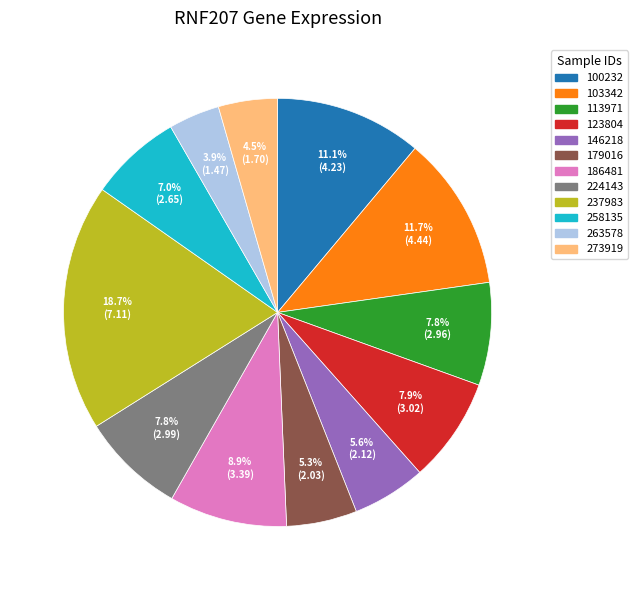

Which category has the biggest portion of the pie?

237983